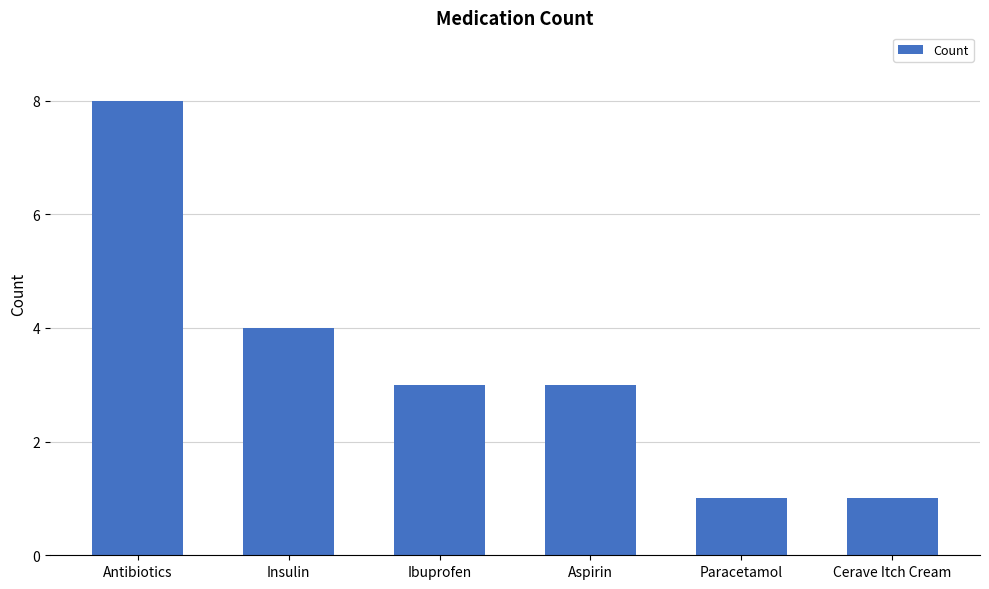

What is the sum of all values?

20